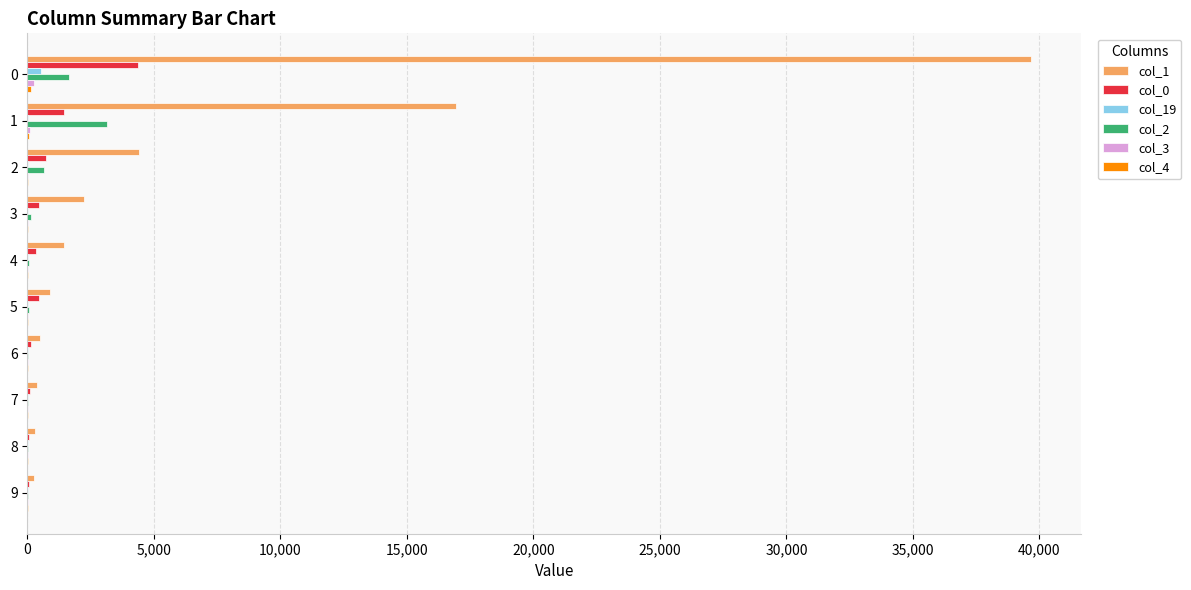

Which series has the largest total across all categories?

col_1